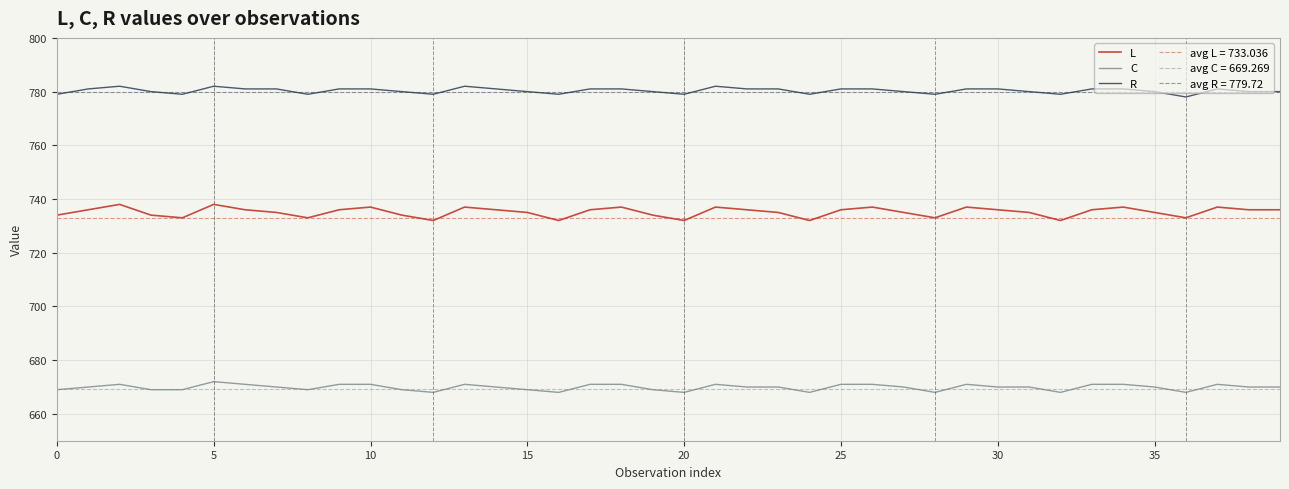

True or false: C and R cross at least once.

False